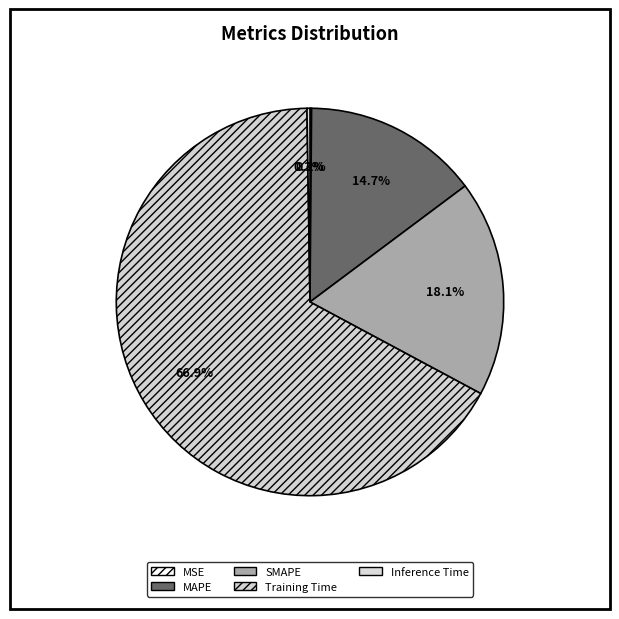

Is it true that MSE is 1% of the pie?

False